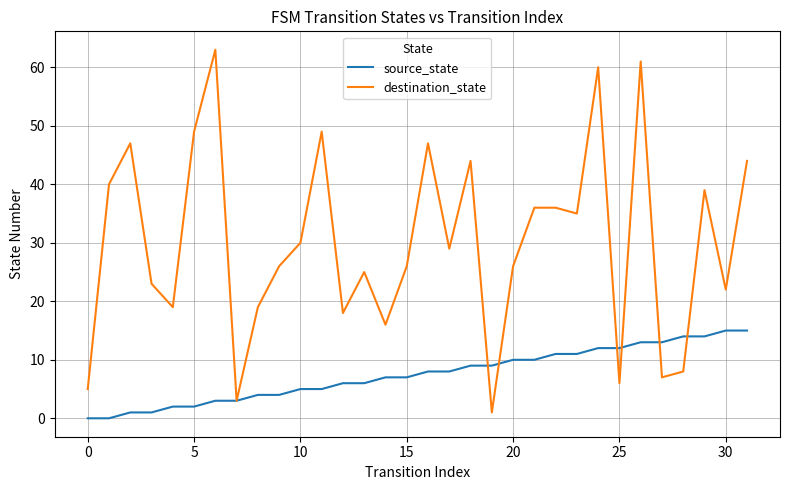

List the series in order of their peak value, lowest first.

source_state, destination_state